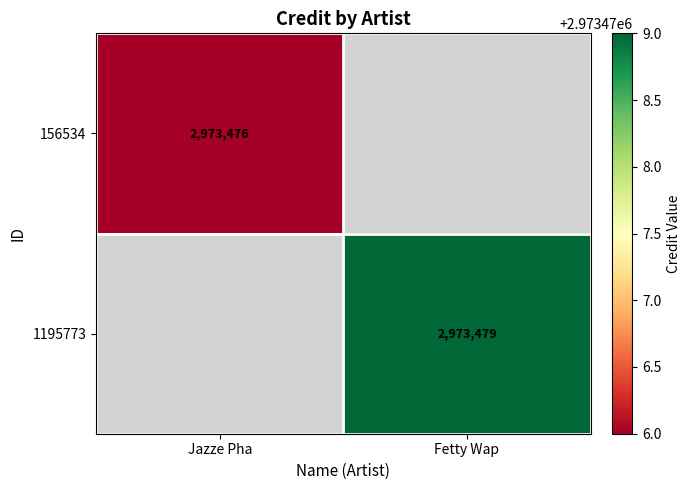

True or false: 1195773 has a value of 5079617 at Fetty Wap.

False